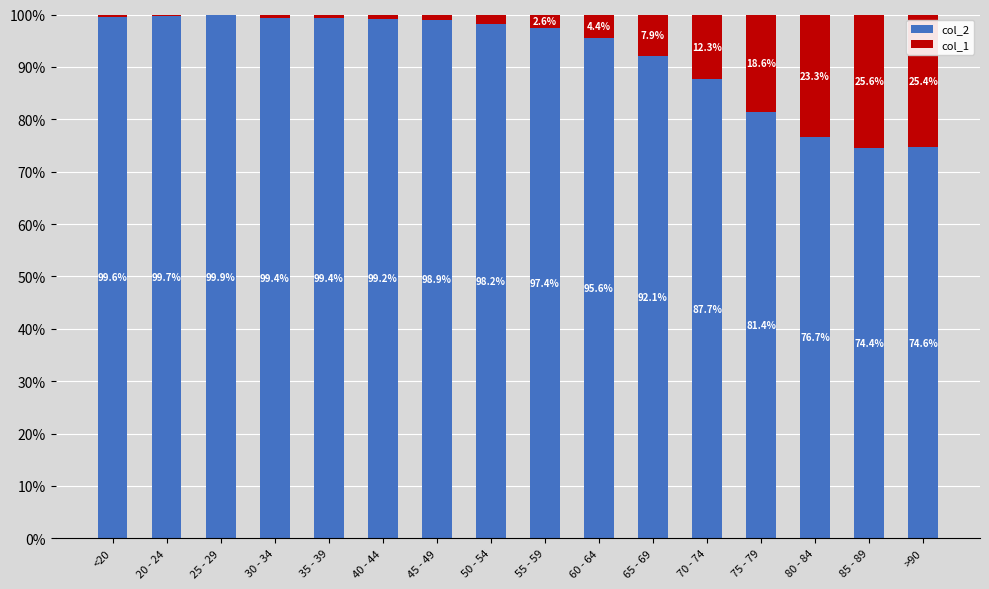

What is the total value across all series at 45 - 49?

100.0